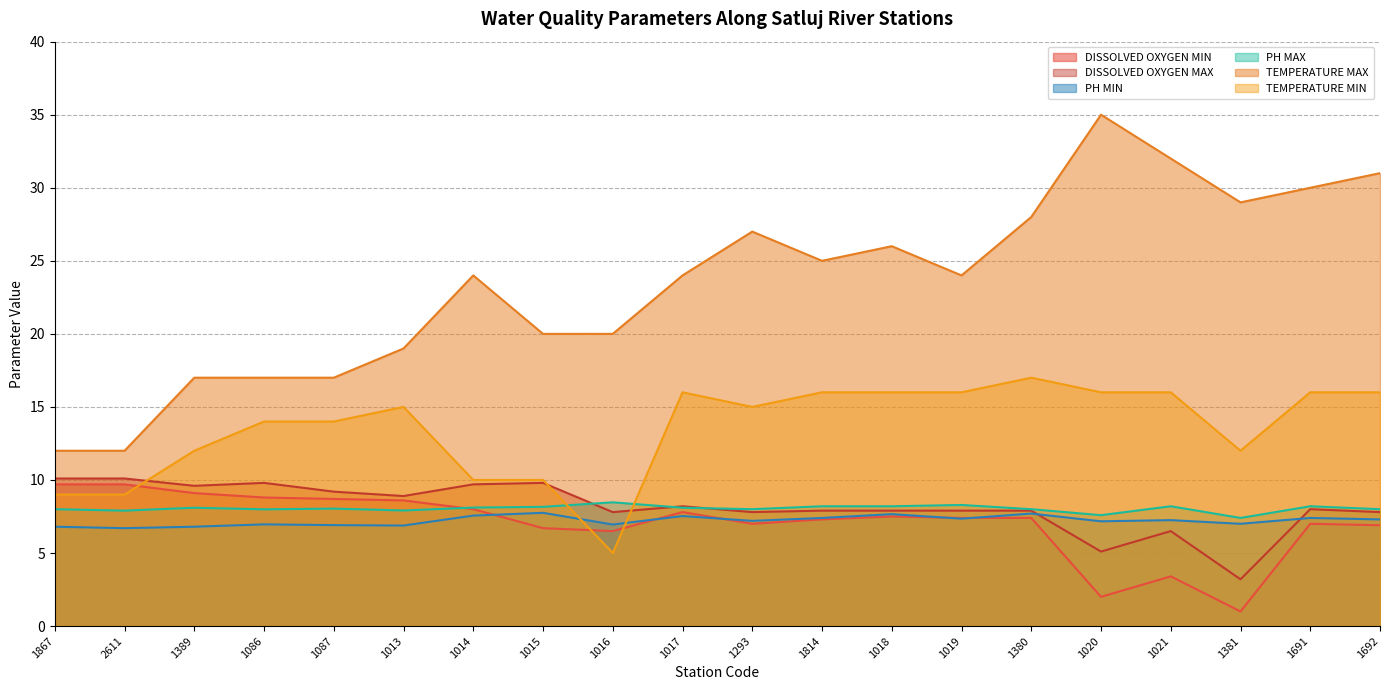

Between 1087 and 1086, which is larger?

1086